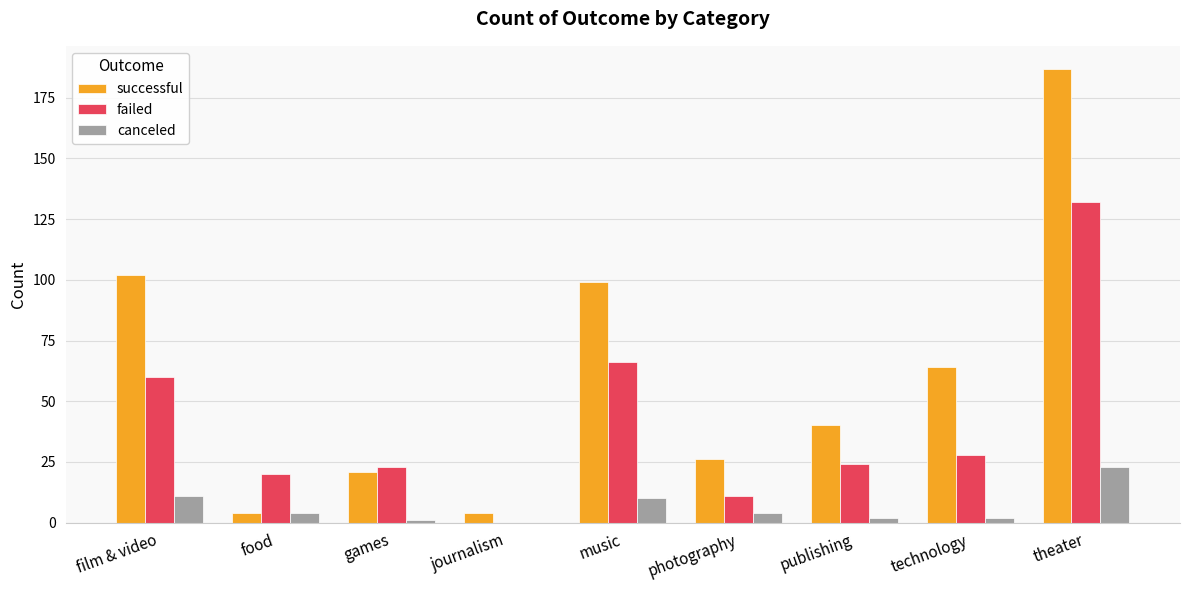

Reading left to right, transcribe all the data shown in this chart.

successful: film & video=102	food=4	games=21	journalism=4	music=99	photography=26	publishing=40	technology=64	theater=187
failed: film & video=60	food=20	games=23	journalism=0	music=66	photography=11	publishing=24	technology=28	theater=132
canceled: film & video=11	food=4	games=1	journalism=0	music=10	photography=4	publishing=2	technology=2	theater=23